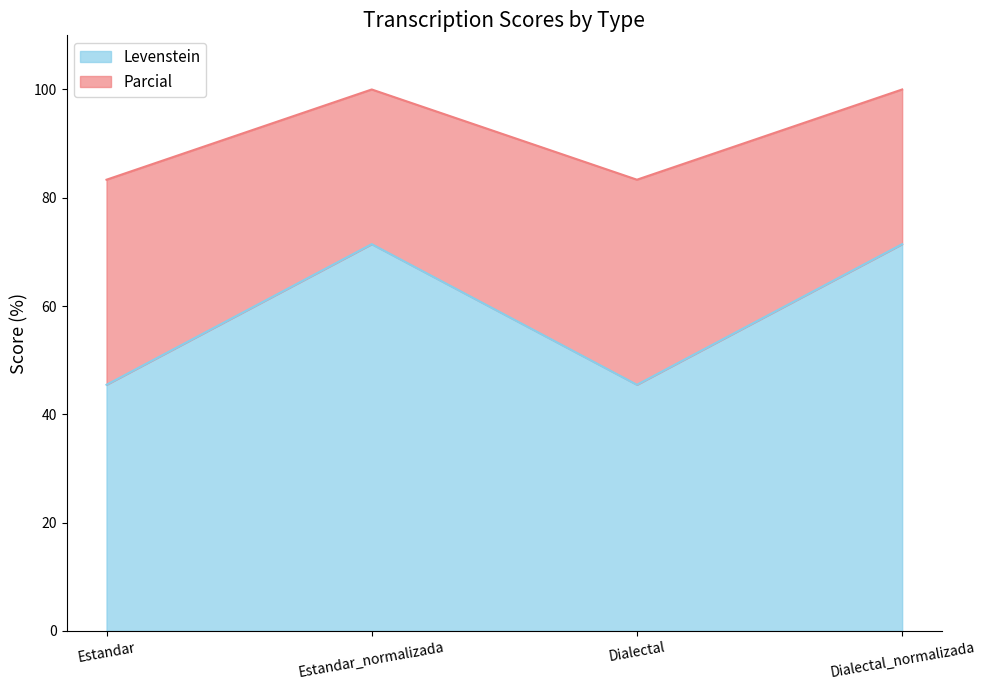

Reading left to right, list all the values displayed in this chart.

Levenstein: 45.5	71.4	45.5	71.4
Parcial: 83.3	100.0	83.3	100.0